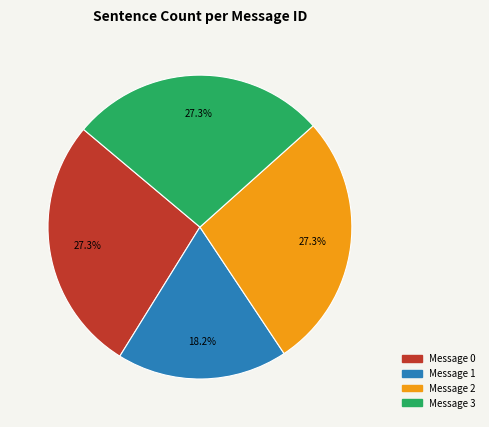

Is there any slice that represents more than half of the pie?

No